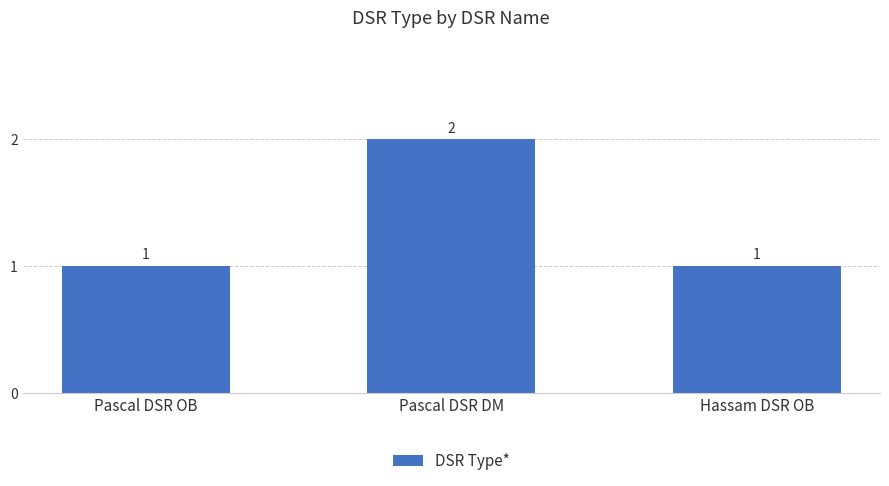

Count the values in the range 1 to 2.

3